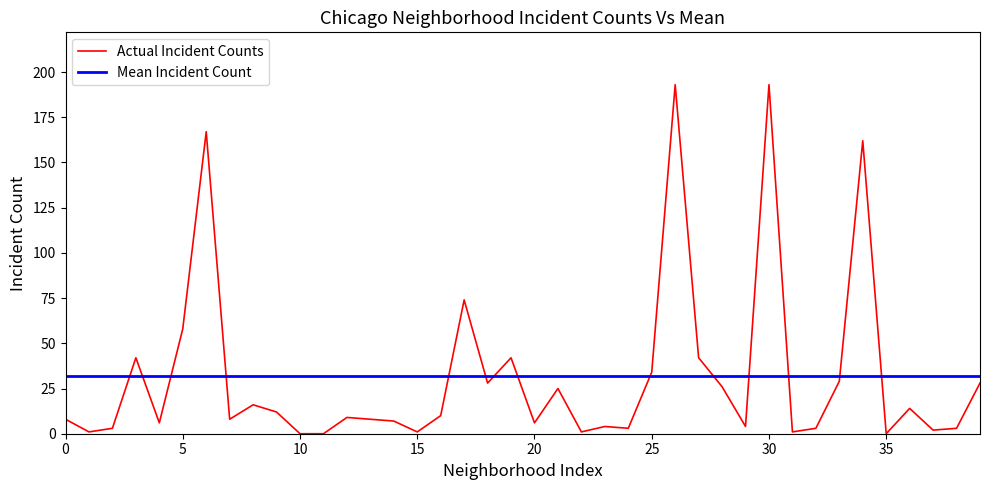

Which series has the widest spread of values?

Actual Incident Counts